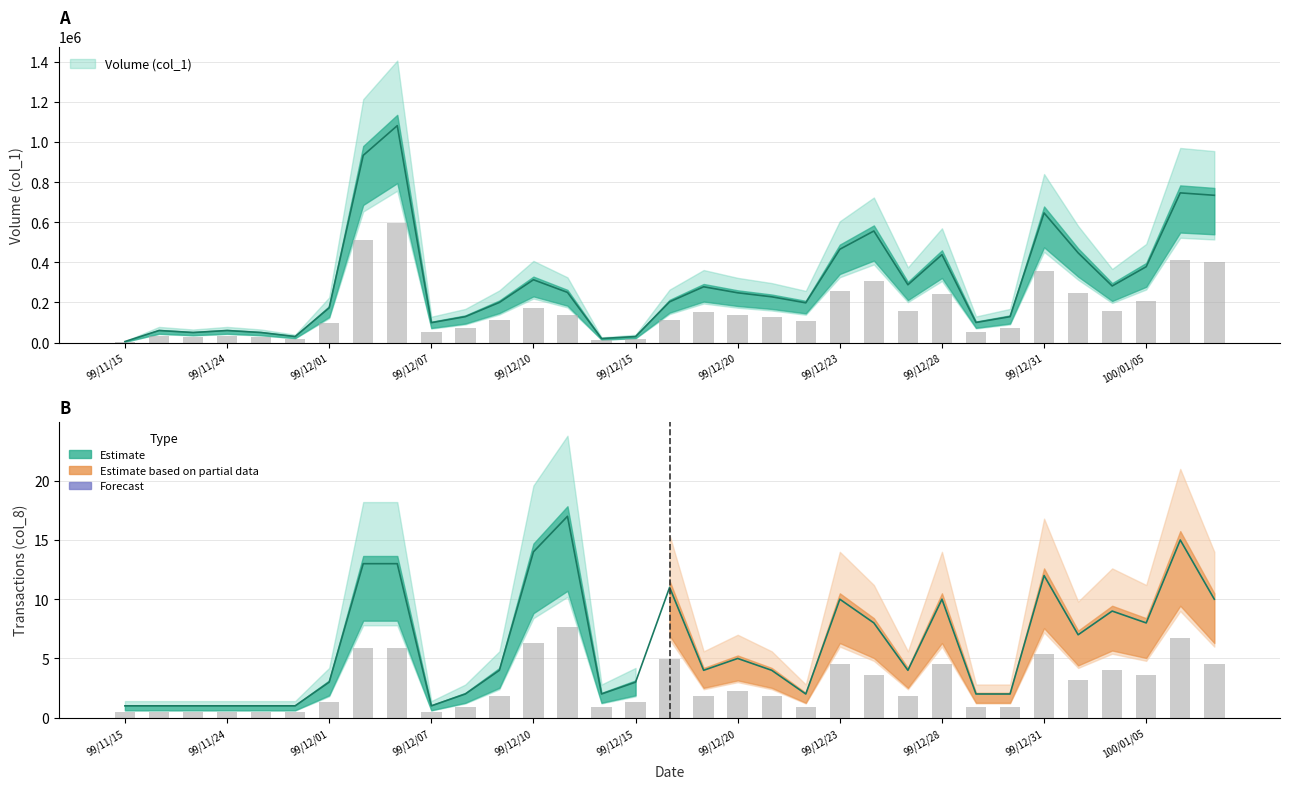

The Volume (col_1) series shows 41374 at 99/12/29. True or false?

False